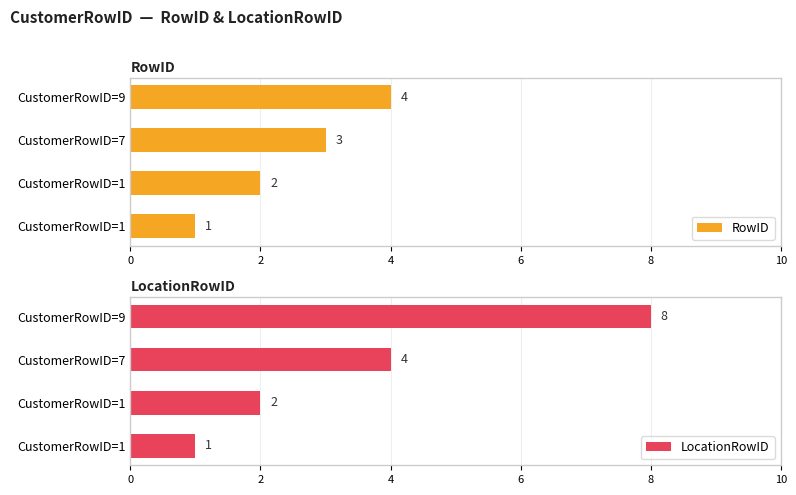

What is the difference between the second highest and second lowest values in the LocationRowID series?

2